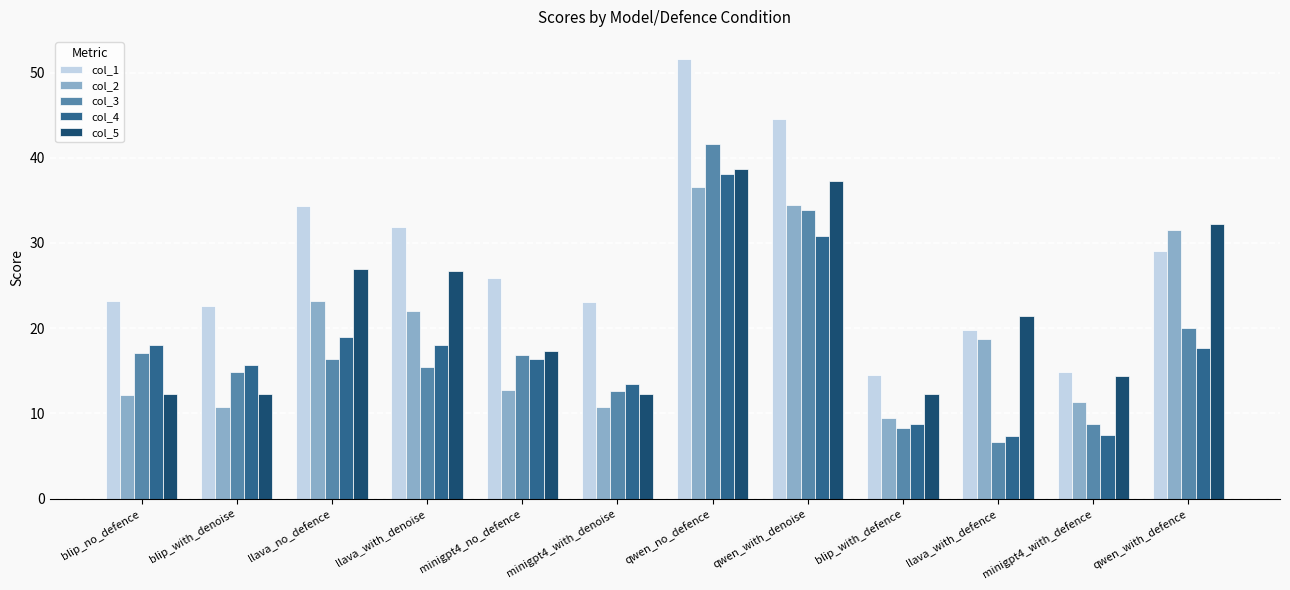

How many bars are there in each group?

5